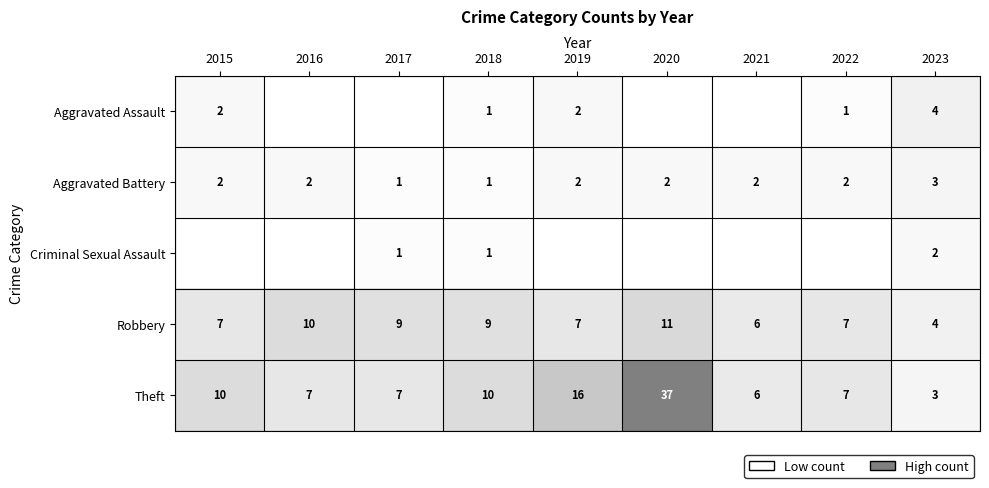

The value of Theft at 2020 is 24. True or false?

False